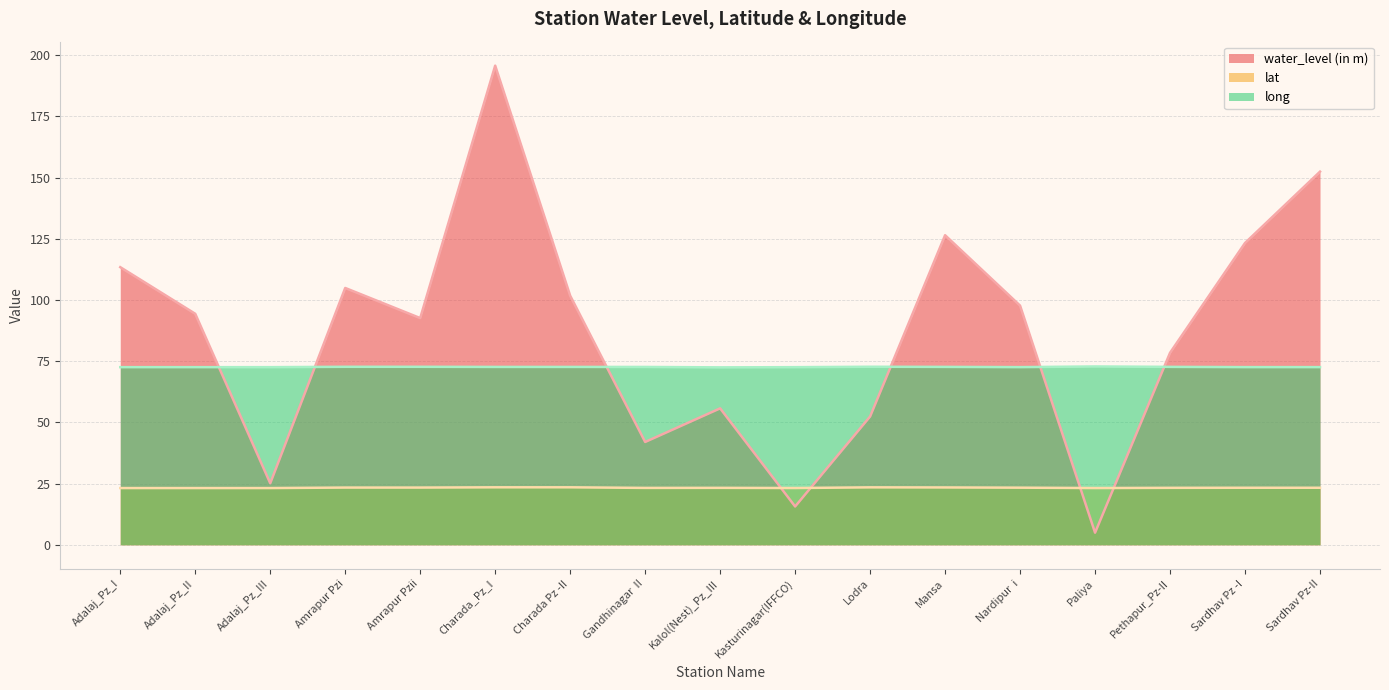

The long series shows 72.6 at Adalaj_Pz_II. True or false?

True